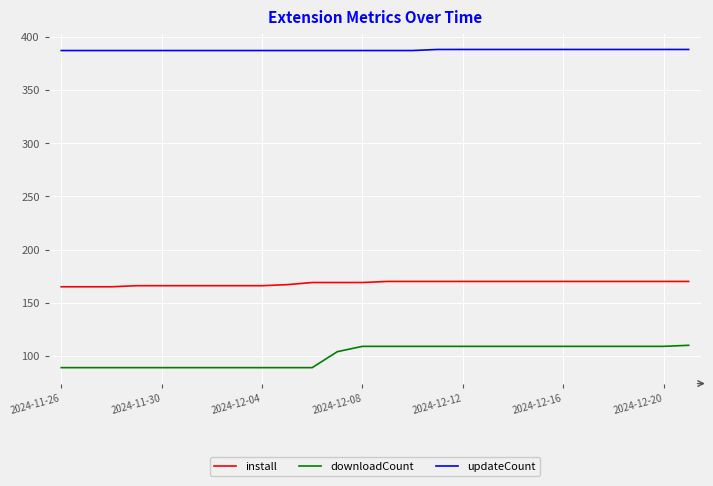

How many categories are shown in the chart?

26